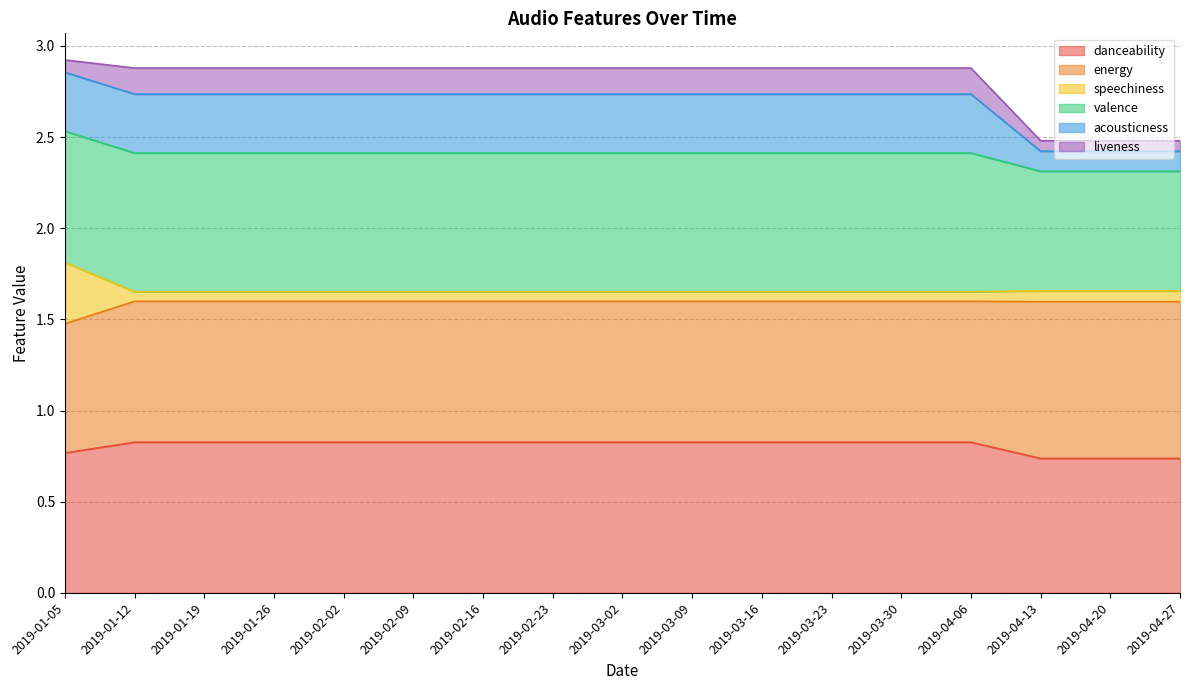

True or false: danceability and speechiness cross at least once.

False